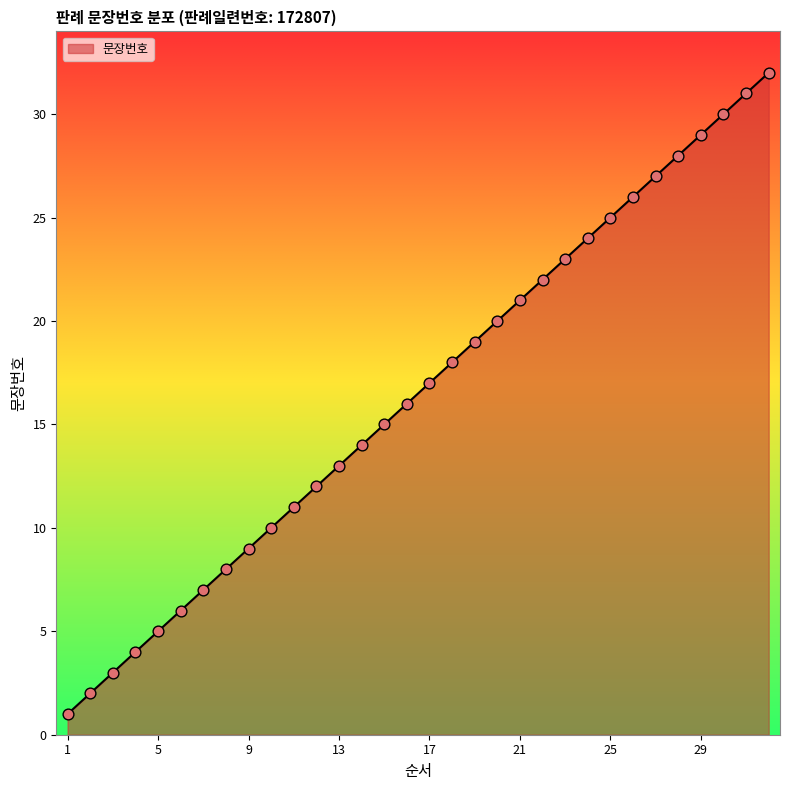

What is the difference between the maximum and minimum values?

31